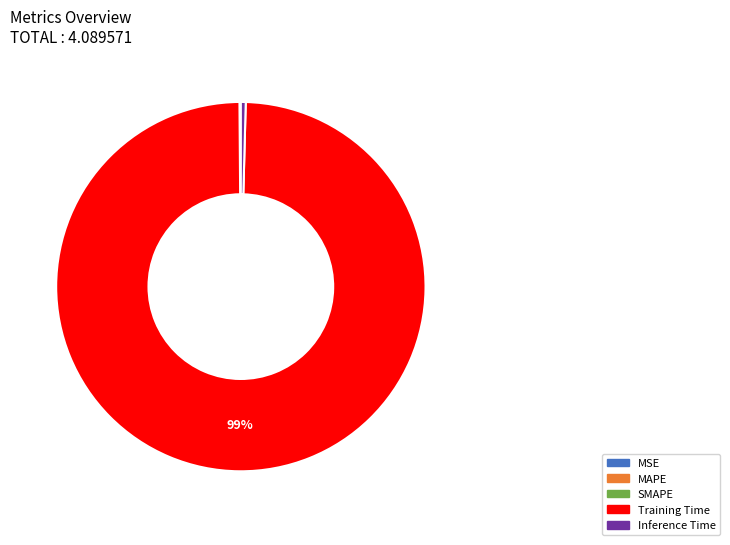

Which category has the biggest portion of the pie?

Training Time